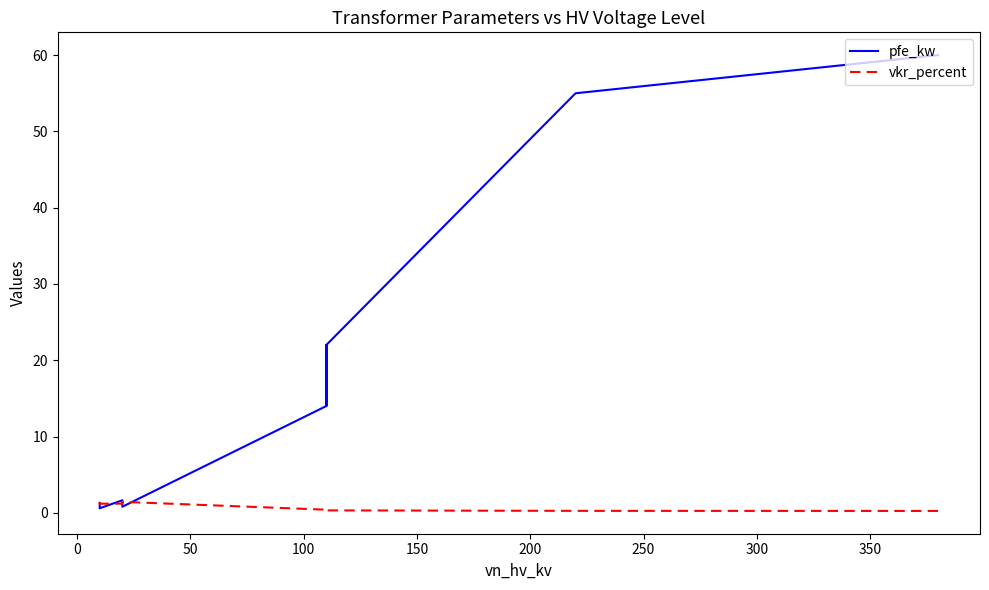

What is the sum of all vkr_percent values?

10.3